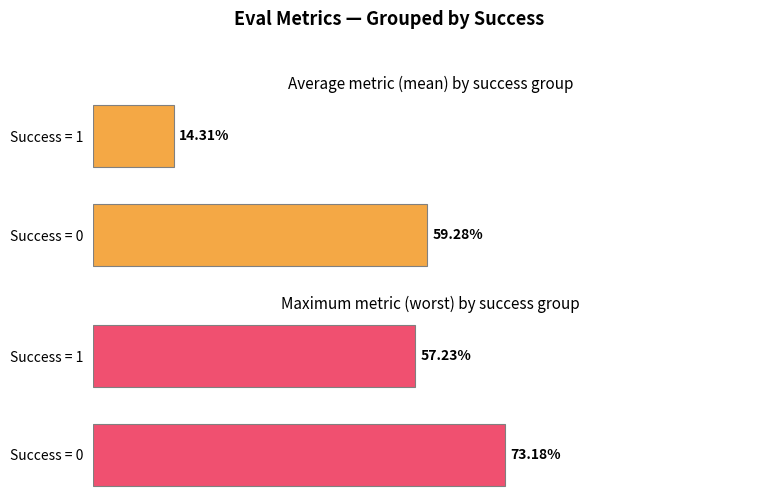

Is it true that worst equals 57.2 at Success = 1?

True